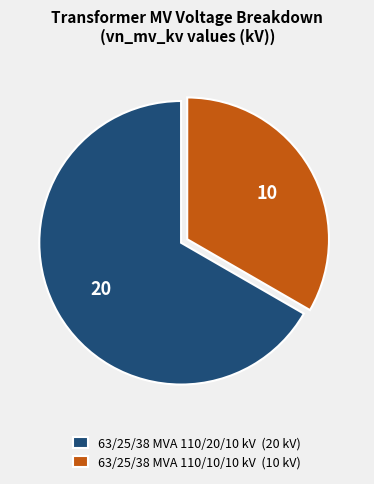

What is the ratio of the value at 63/25/38 MVA 110/20/10 kV to the value at 63/25/38 MVA 110/10/10 kV?

2.0